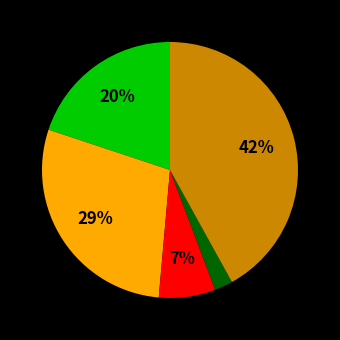

Does any single category account for the majority?

No